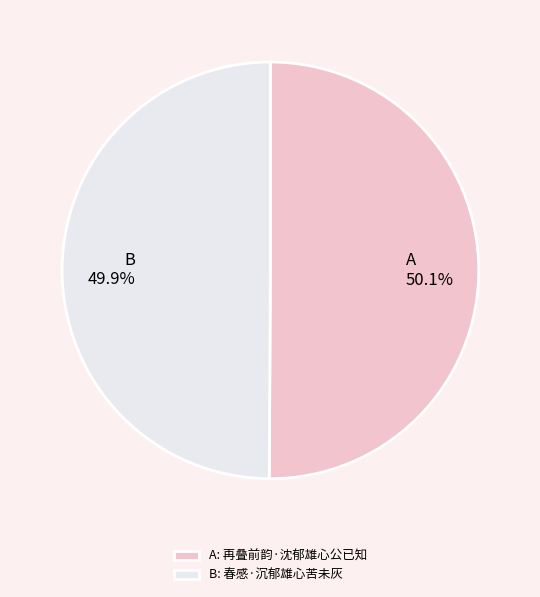

How much of the chart is everything except B: 春感·沉郁雄心苦未灰?

50.1%